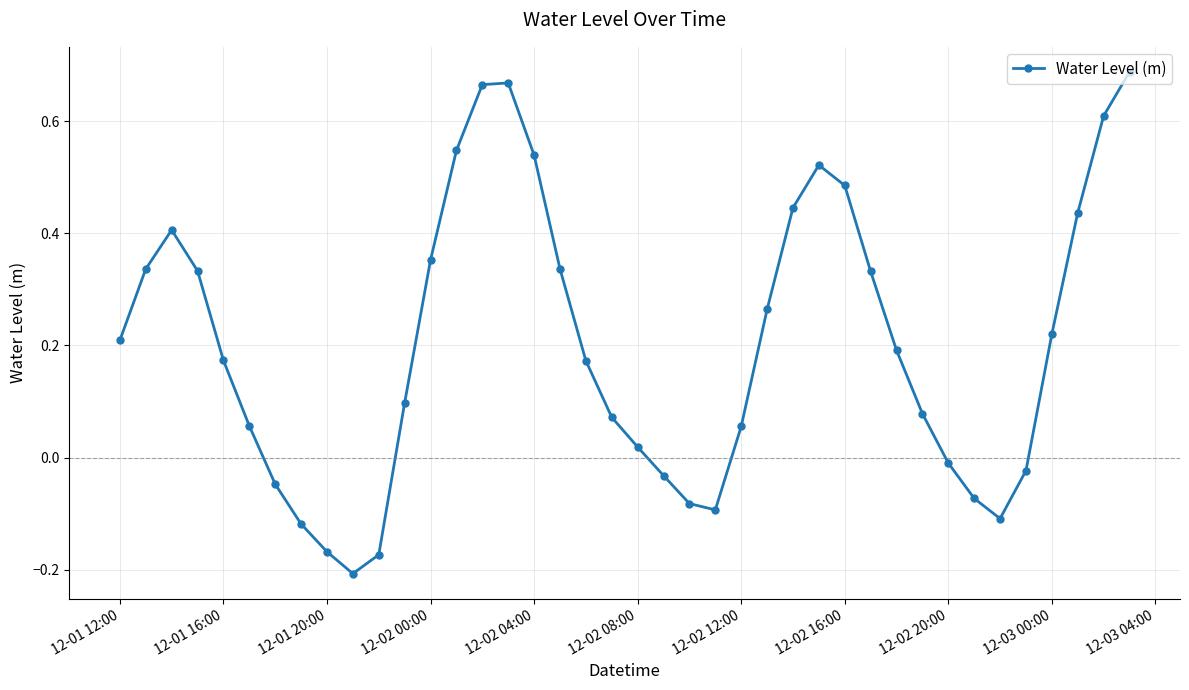

How many interior local valleys (lower than both neighbors) does the data have?

3